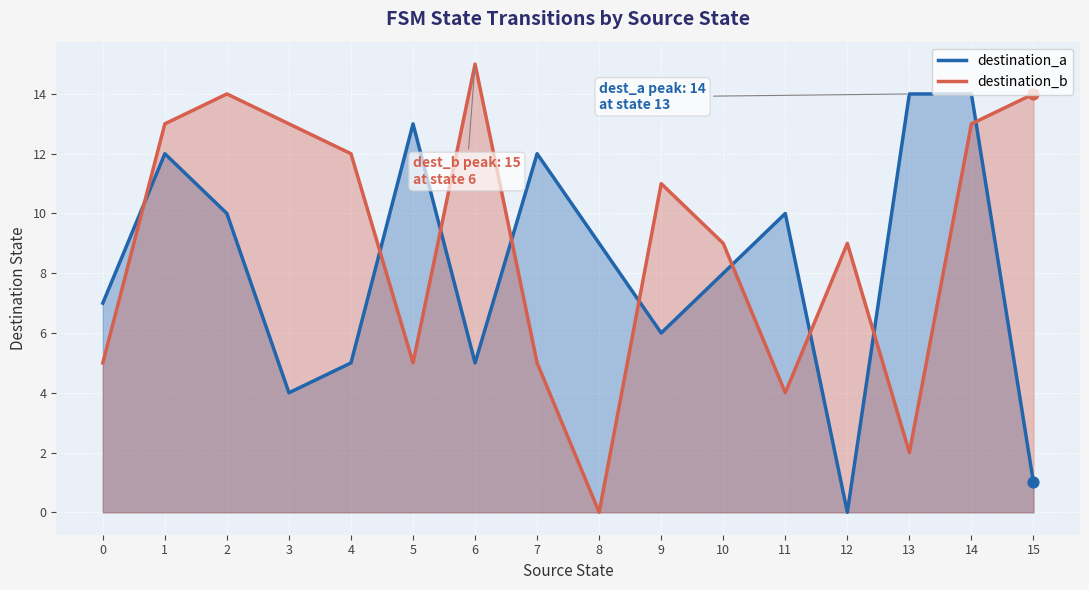

What are all the series names shown in the legend?

destination_a, destination_b